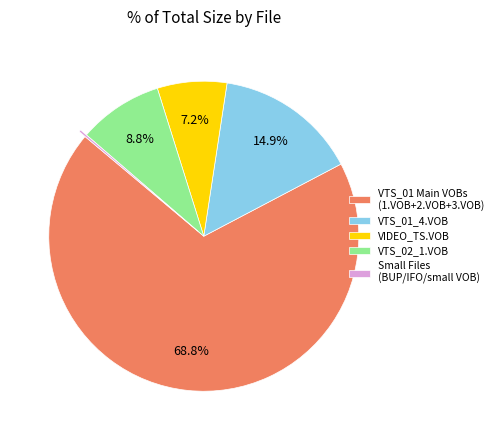

Is VTS_02_1.VOB the majority of the pie?

No